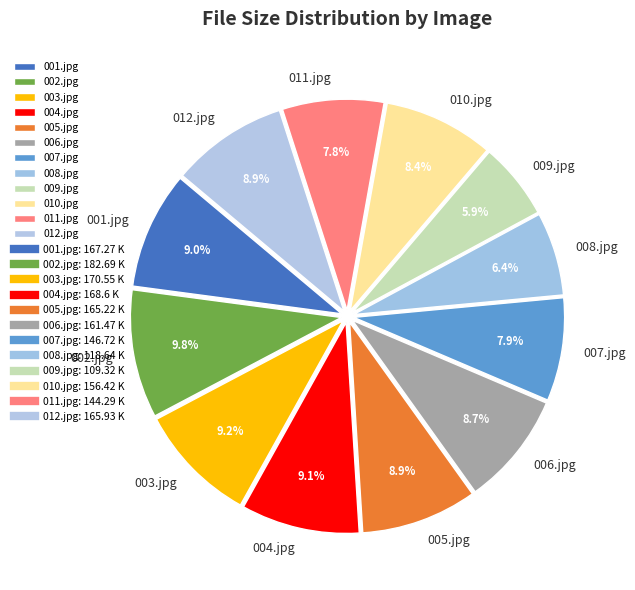

How much of the chart is everything except 007.jpg?

92.1%